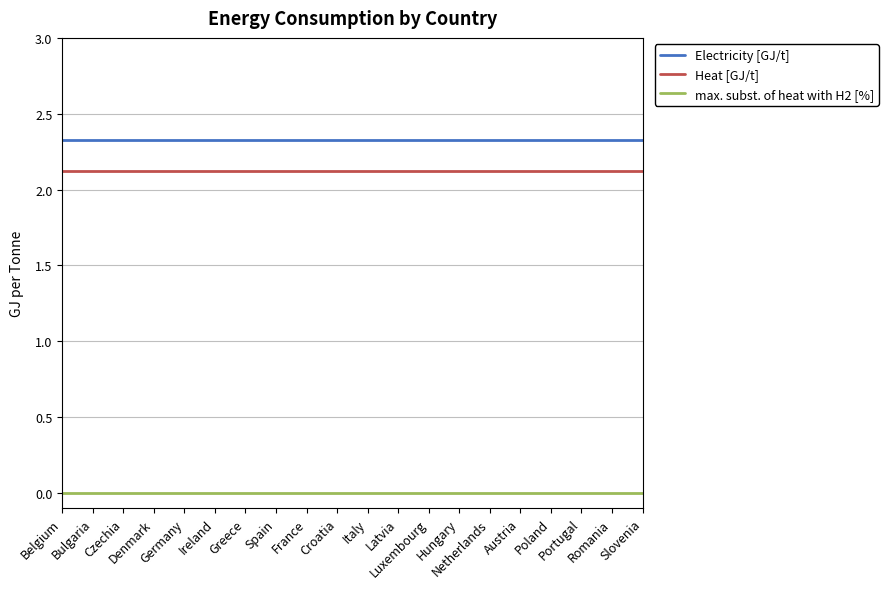

What are all the series names shown in the legend?

Electricity [GJ/t], Heat [GJ/t], max. subst. of heat with H2 [%]